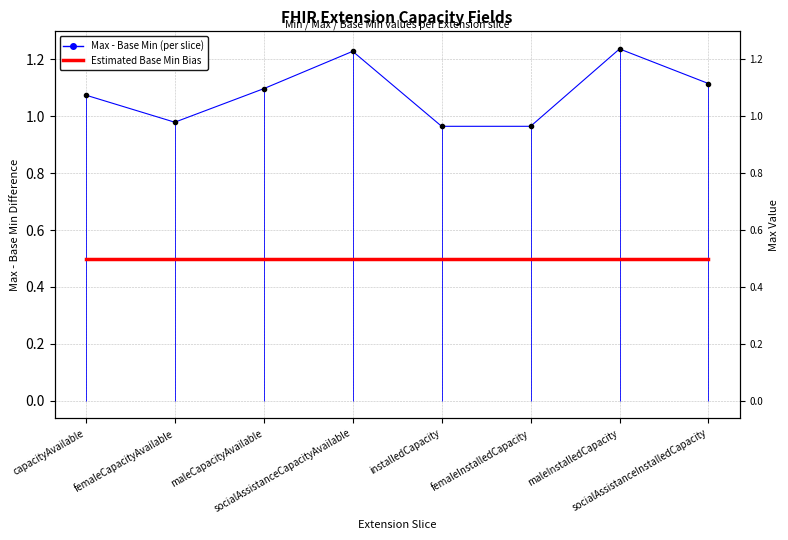

What is the difference between the maximum and minimum values in the Max - Base Min (per slice) series?

0.3